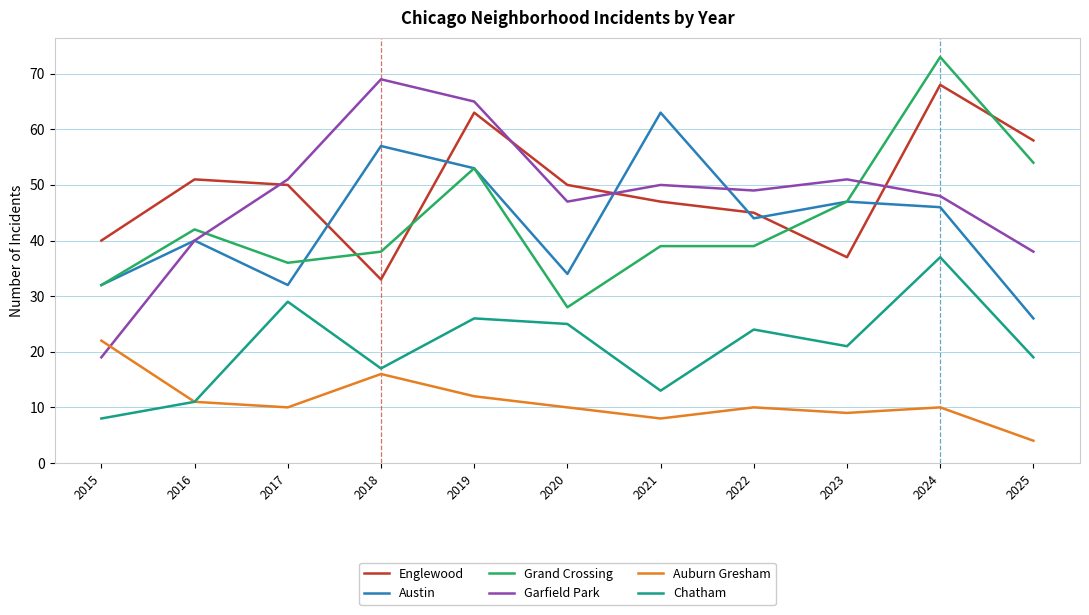

Is the value of Grand Crossing at 2023 greater than the value of Auburn Gresham at 2022?

Yes